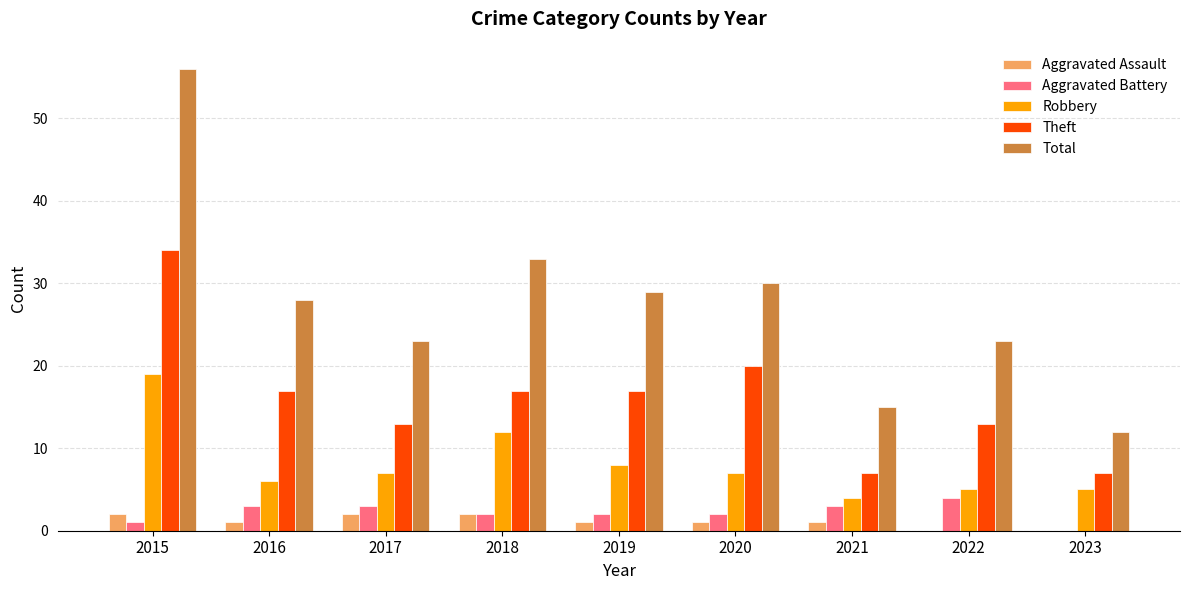

Count the number of categories in the chart.

9